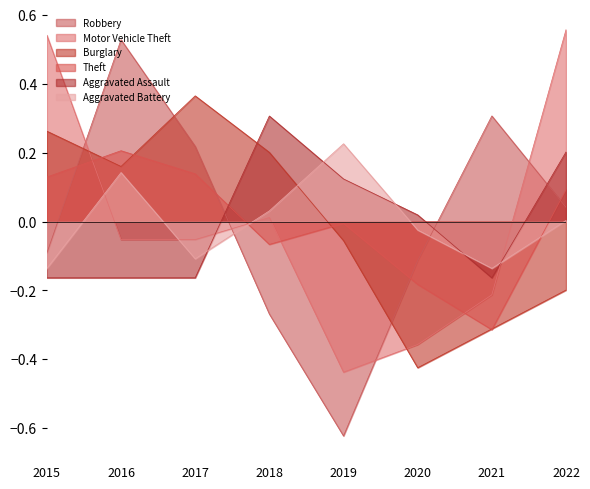

Which series has the largest range (max minus min)?

Robbery